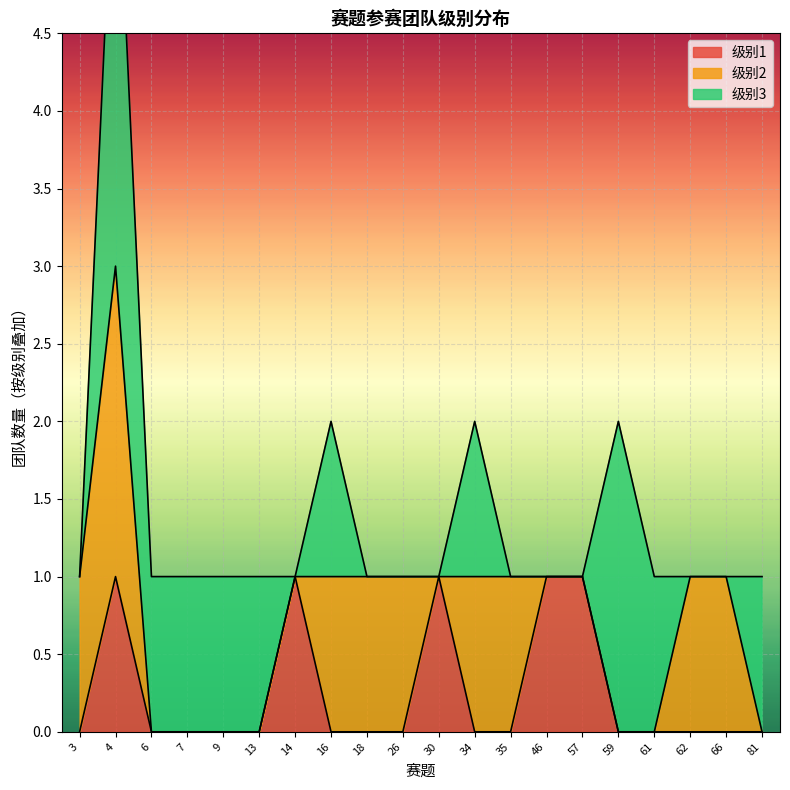

The value of 级别1 at 6 is 0. True or false?

True